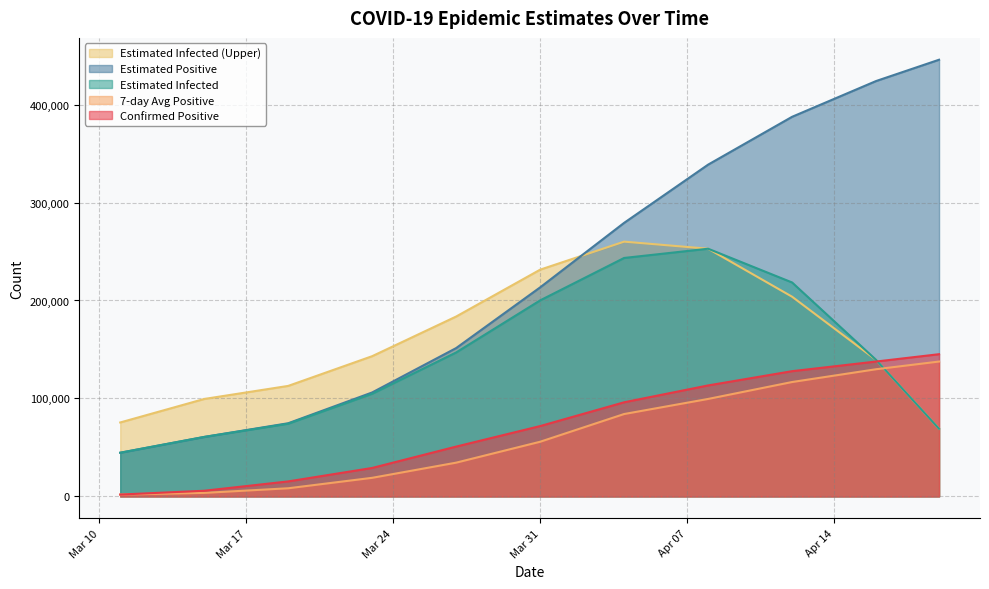

Which series has the largest range (max minus min)?

Estimated Positive